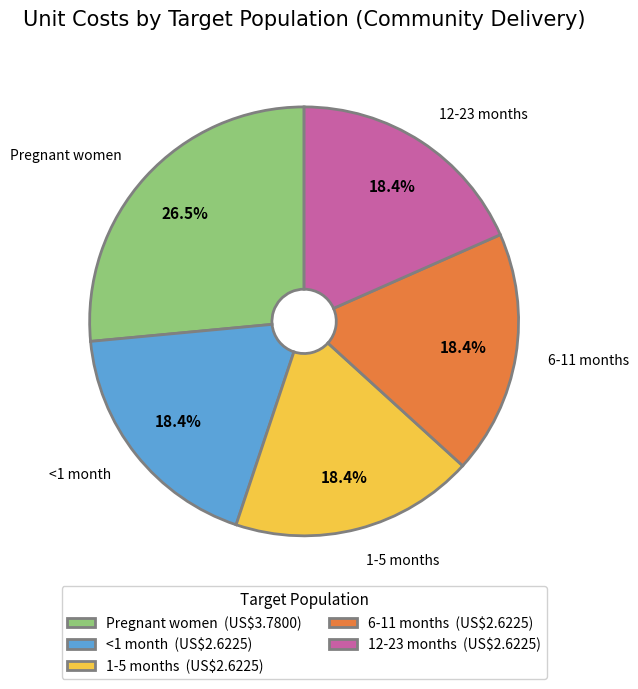

What is the ratio of the value at 6-11 months to the value at 1-5 months?

1.0